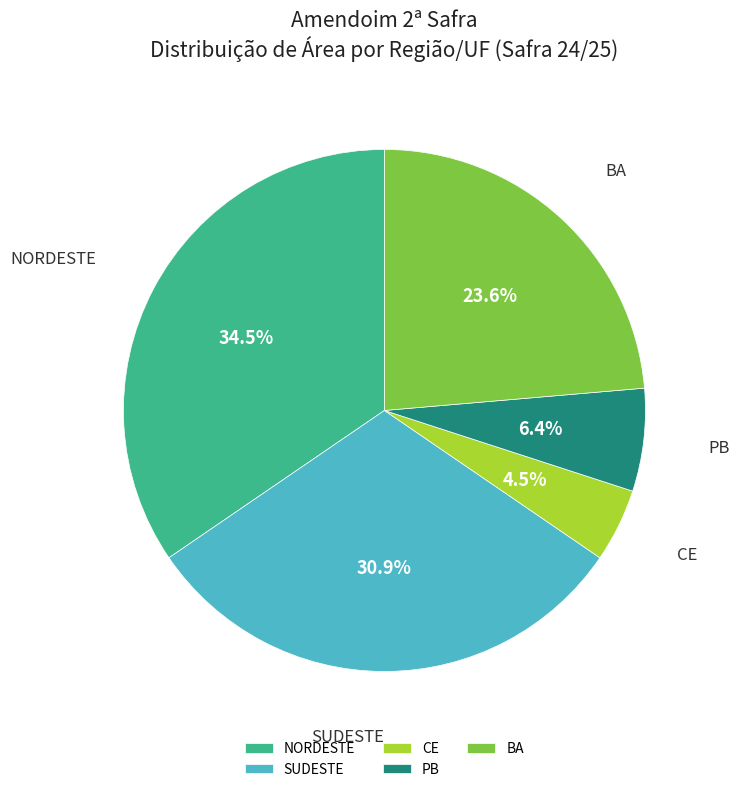

What percentage is the BA slice, to the nearest percent?

24%